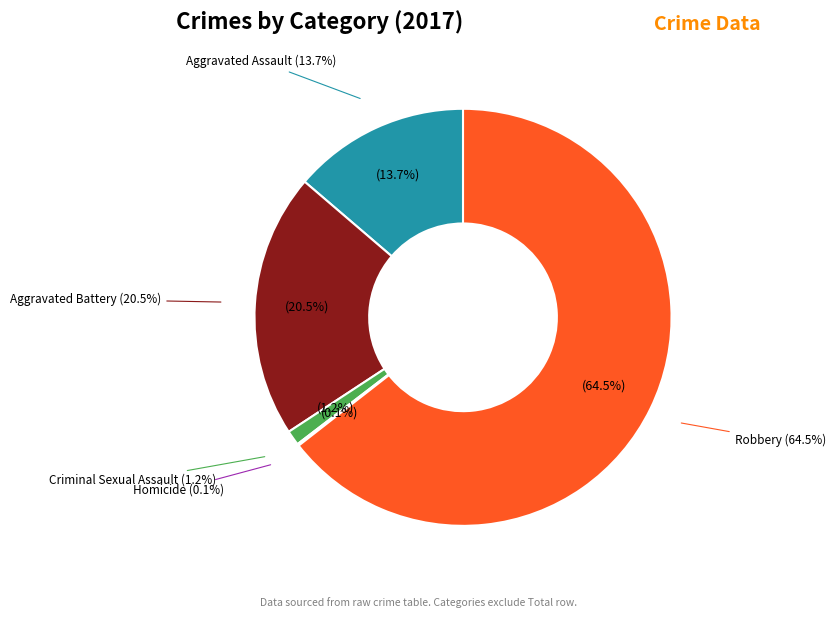

To the nearest percent, what is the difference between the Criminal Sexual Assault and Aggravated Battery slice percentages?

19%